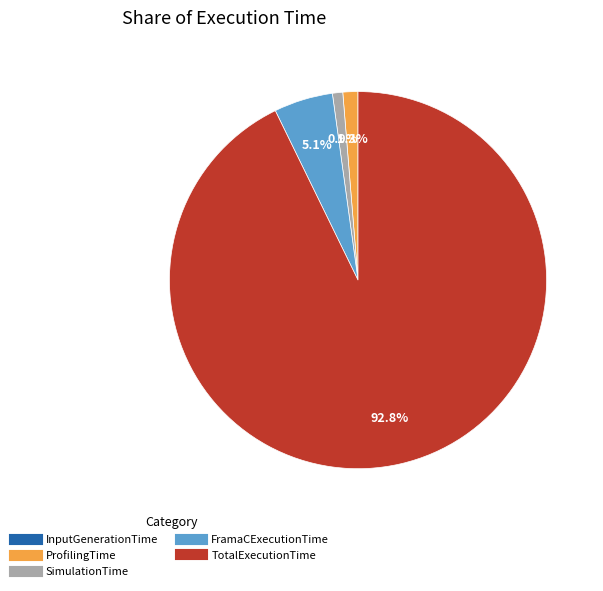

Do SimulationTime and ProfilingTime together represent more than half of the pie?

No